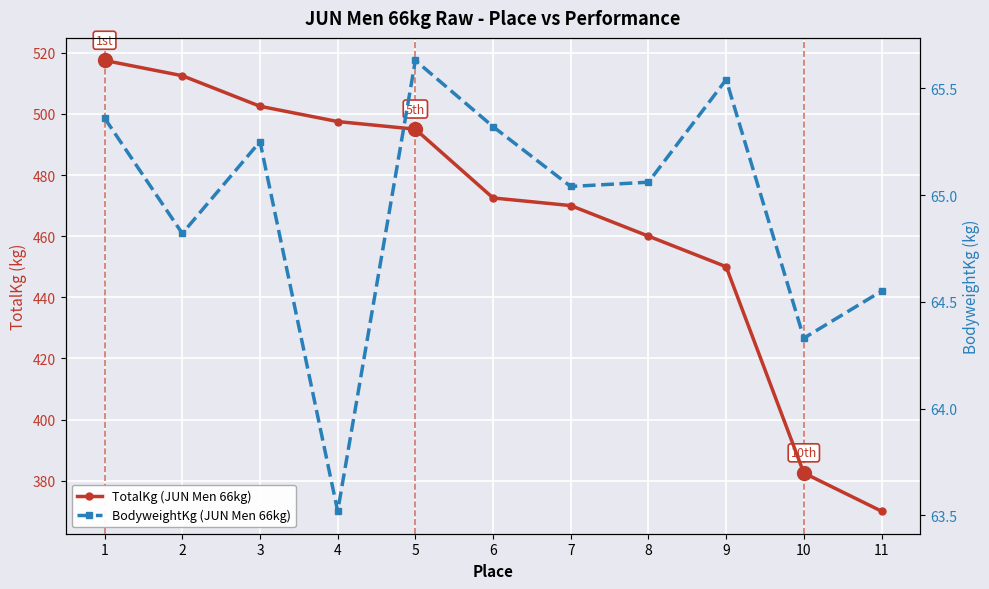

List the series in order of their peak value, lowest first.

BodyweightKg (JUN Men 66kg), TotalKg (JUN Men 66kg)